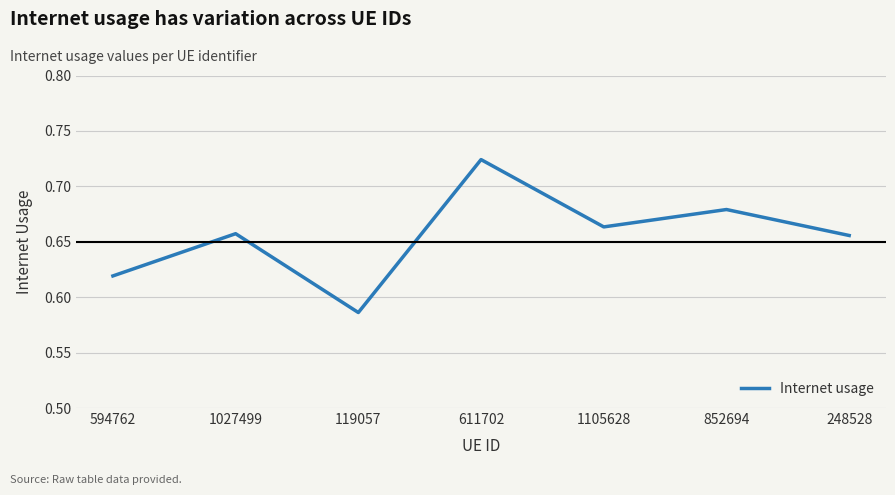

What position from the left is 594762?

1